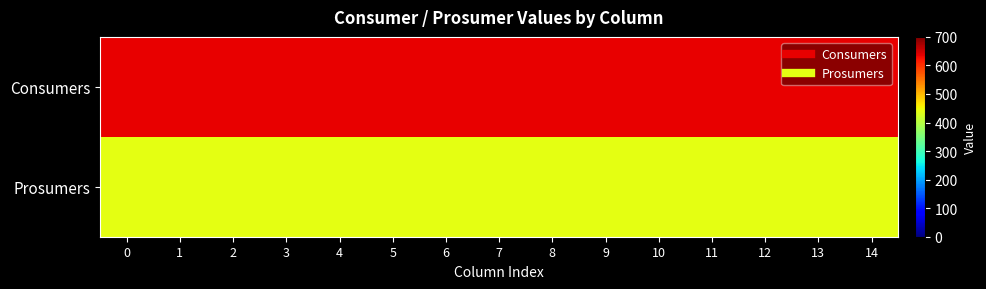

Reading right to left, transcribe all the data shown in this chart.

Consumers: 14=635	13=635	12=635	11=635	10=635	9=635	8=635	7=635	6=635	5=635	4=635	3=635	2=635	1=635	0=635
Prosumers: 14=440	13=440	12=440	11=440	10=440	9=440	8=440	7=440	6=440	5=440	4=440	3=440	2=440	1=440	0=440